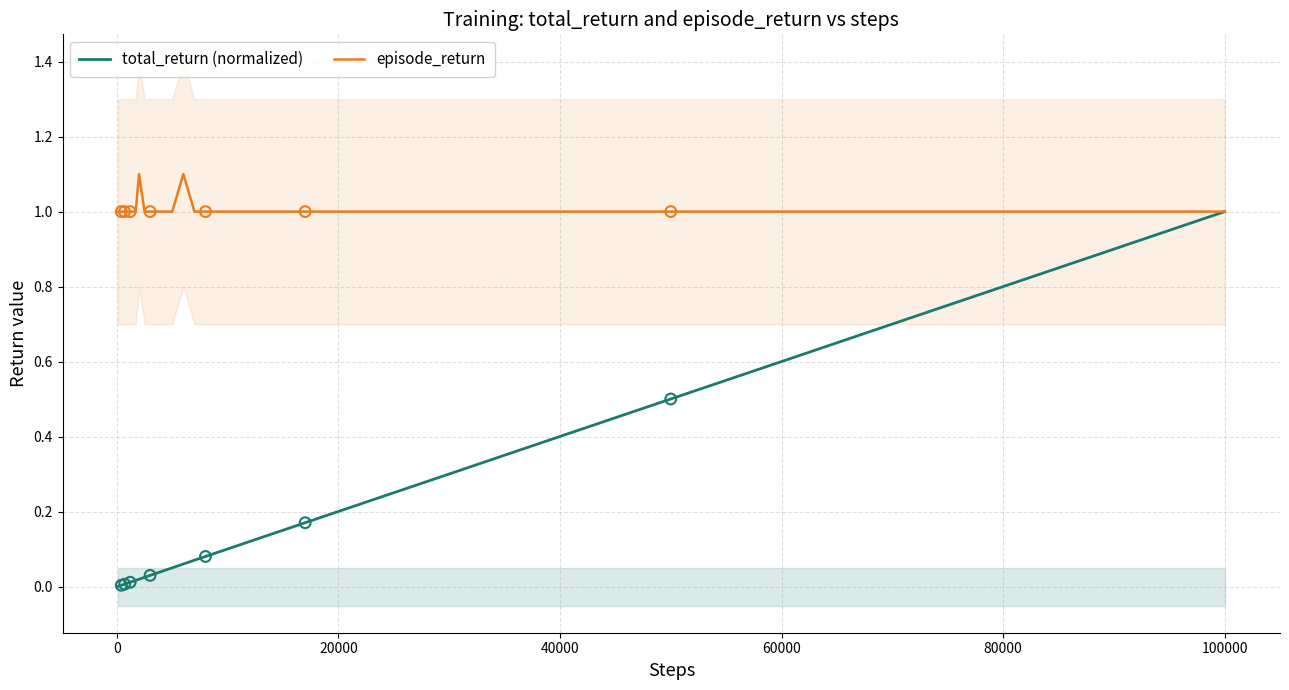

Which series has the largest total across all categories?

episode_return